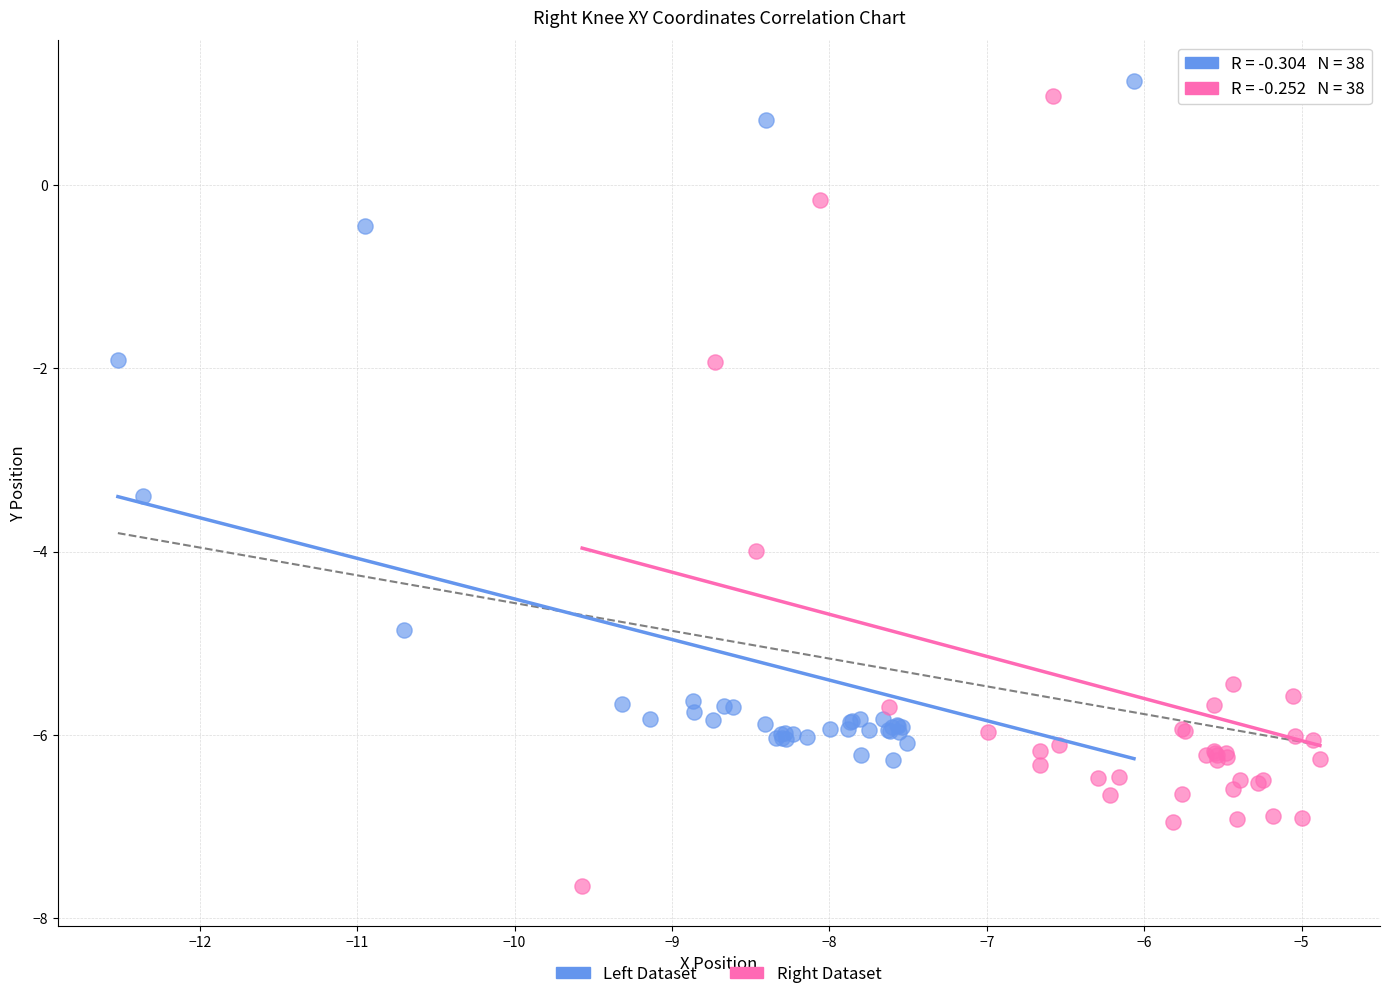

Which series has the largest Y range (max minus min)?

Right Dataset